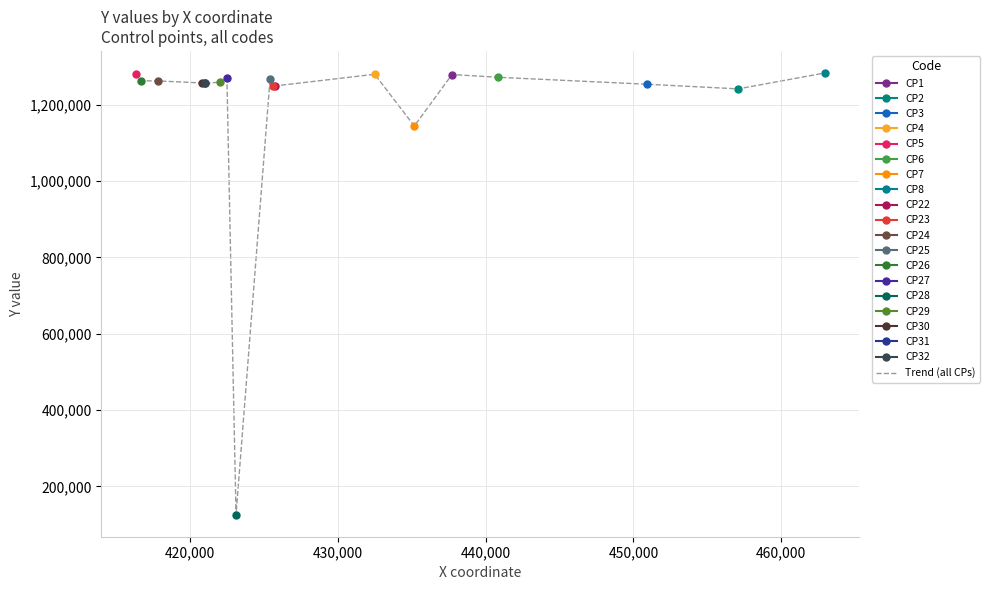

Does the chart have visible grid lines?

Yes